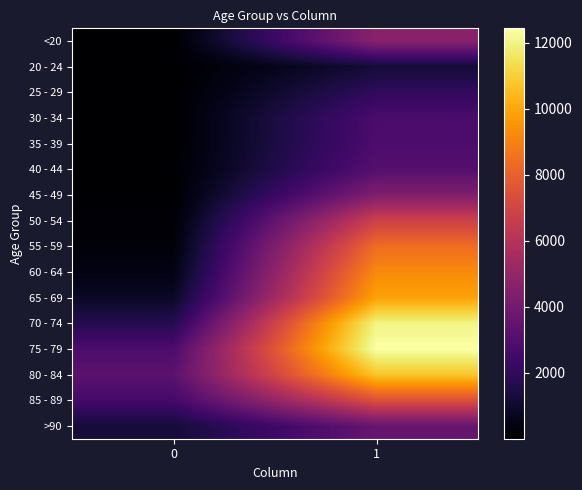

What is the total value across all series at 1?

101482